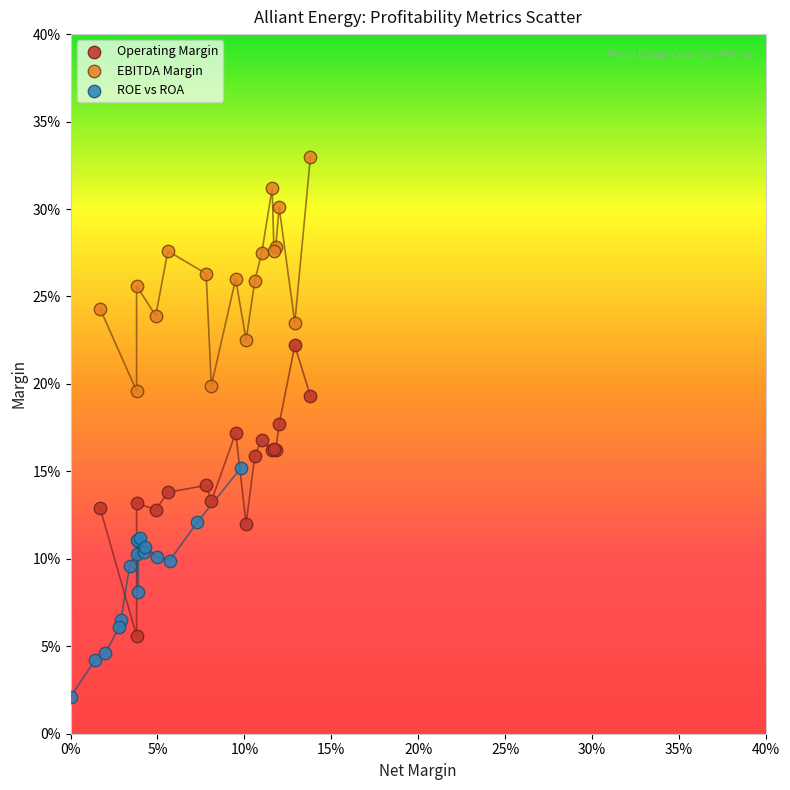

Which series contains the lowest Y value?

ROE vs ROA